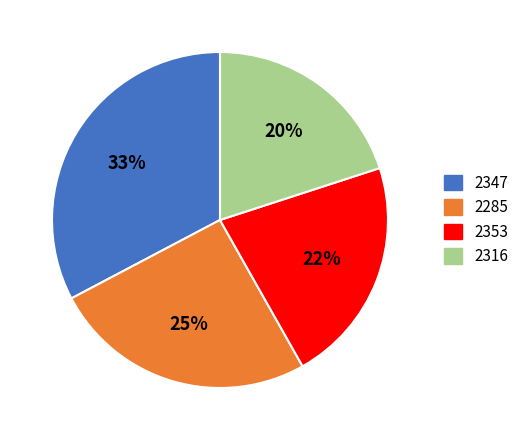

Count the number of slices in the pie.

4